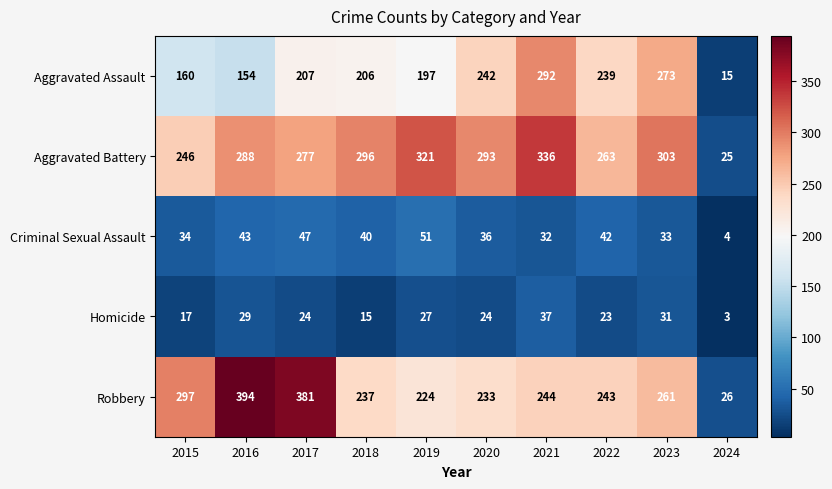

The value of Aggravated Battery at 2024 is 42. True or false?

False